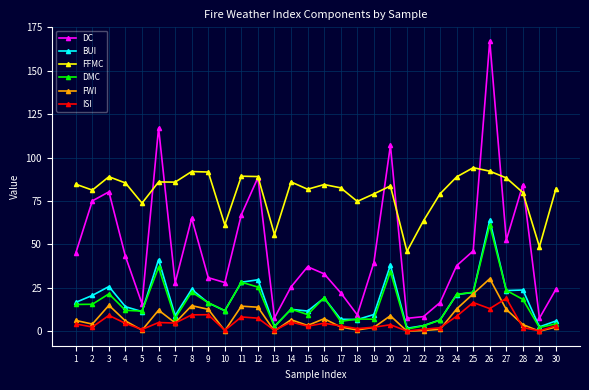

The FWI series shows 7.3 at 16. True or false?

True